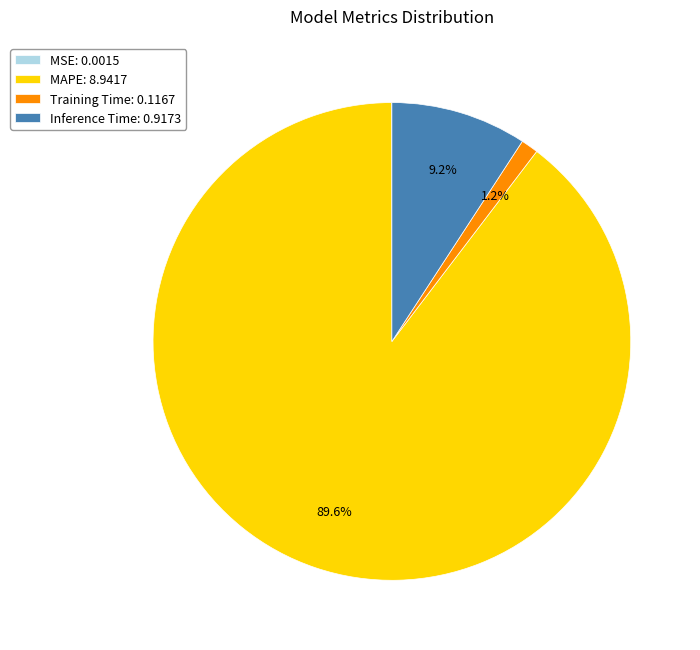

Do Inference Time and MAPE together represent more than half of the pie?

Yes